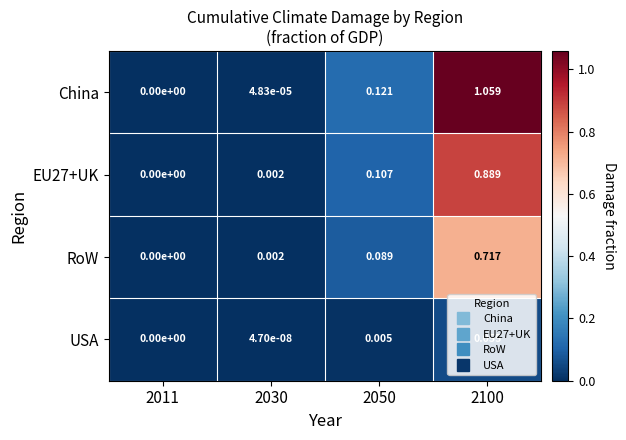

At which category is the sum across all series the highest?

2100